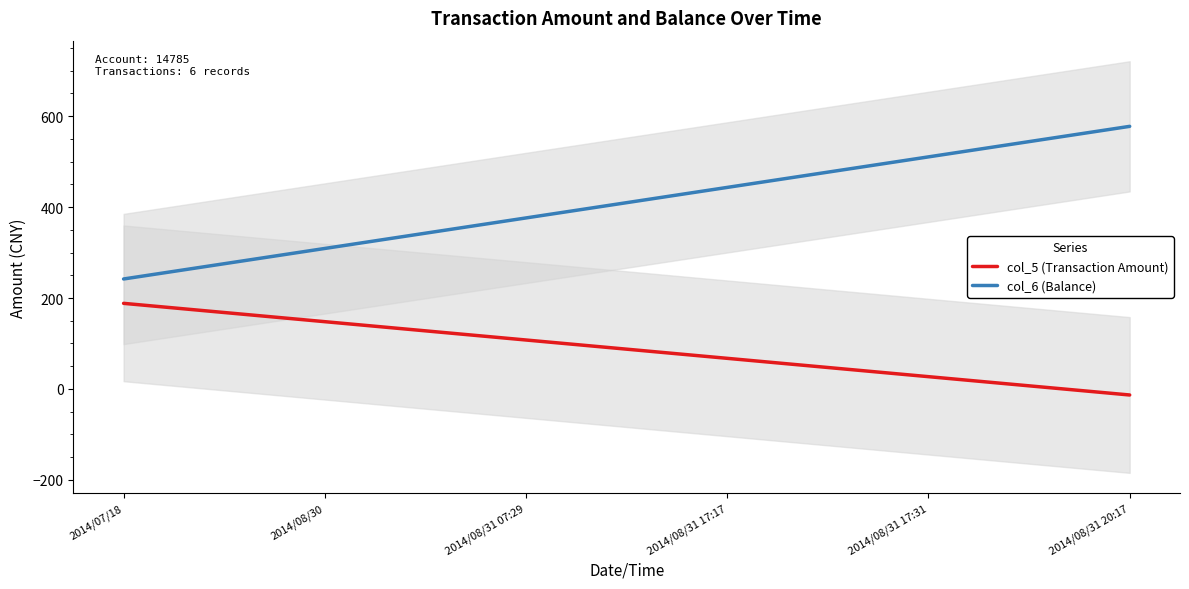

True or false: col_5 (Transaction Amount) and col_6 (Balance) cross at least once.

False